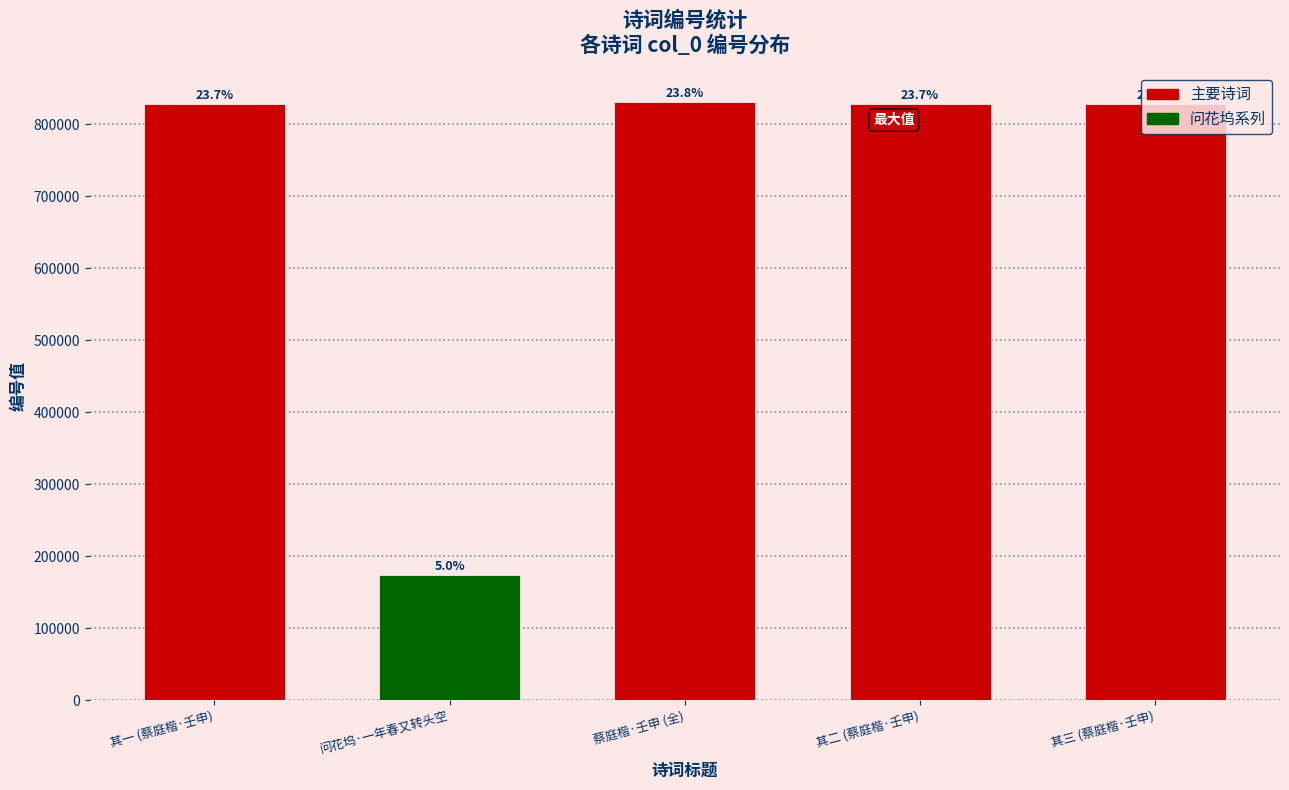

Reading right to left, list all the values displayed in this chart.

其三 (蔡庭楷·壬申)=827415	其二 (蔡庭楷·壬申)=827414	蔡庭楷·壬申 (全)=829948	问花坞·一年春又转头空=173448	其一 (蔡庭楷·壬申)=827413